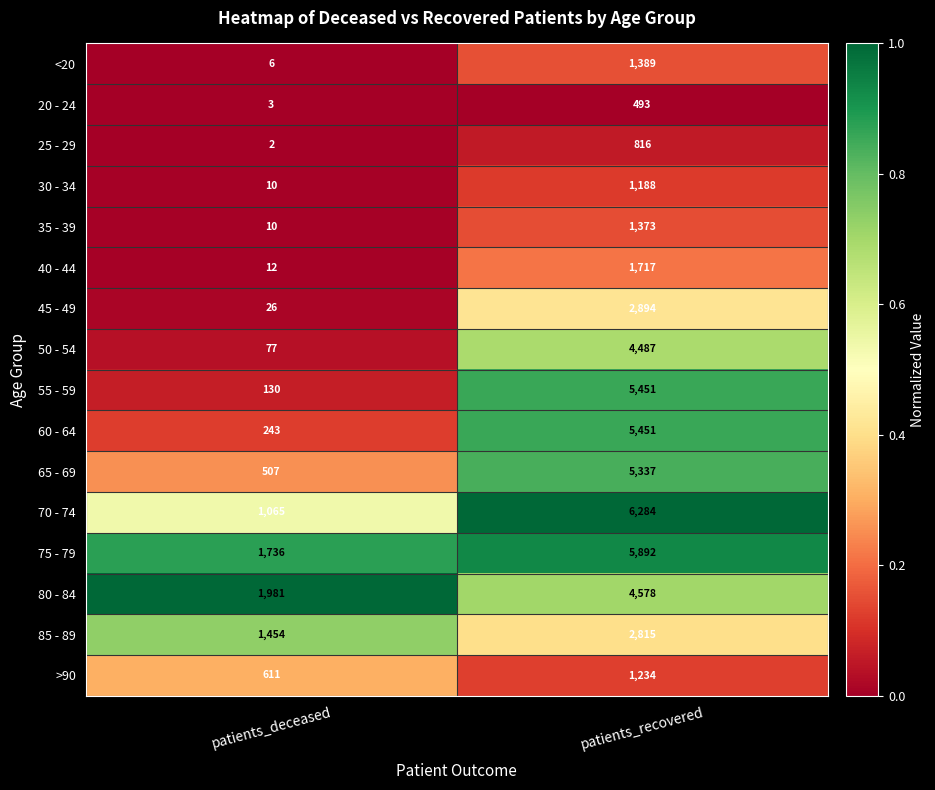

At which category does the chart reach its peak across all series?

patients_recovered